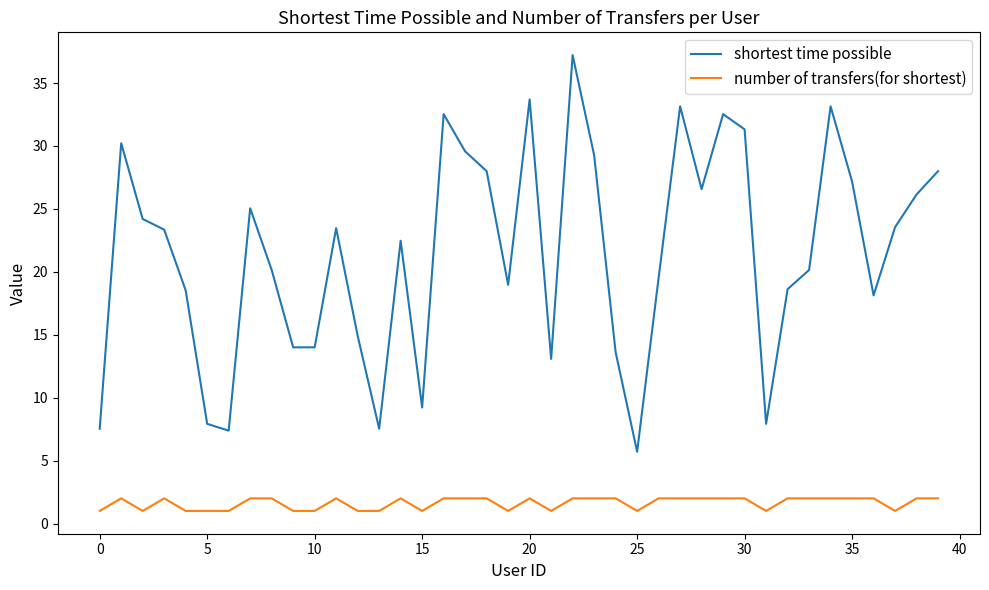

Which series has the widest spread of values?

shortest time possible